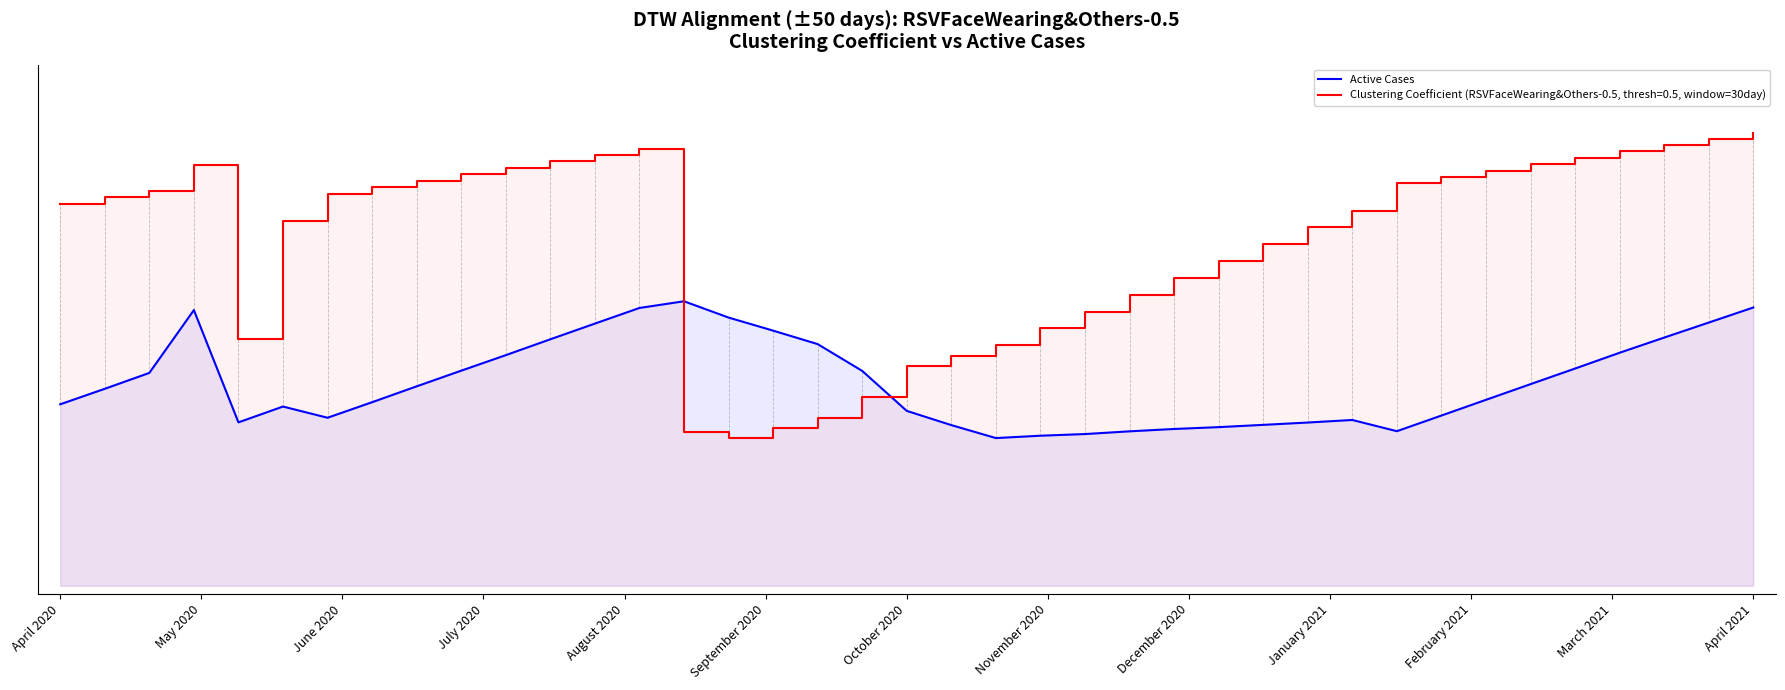

What is the average value?

126.1